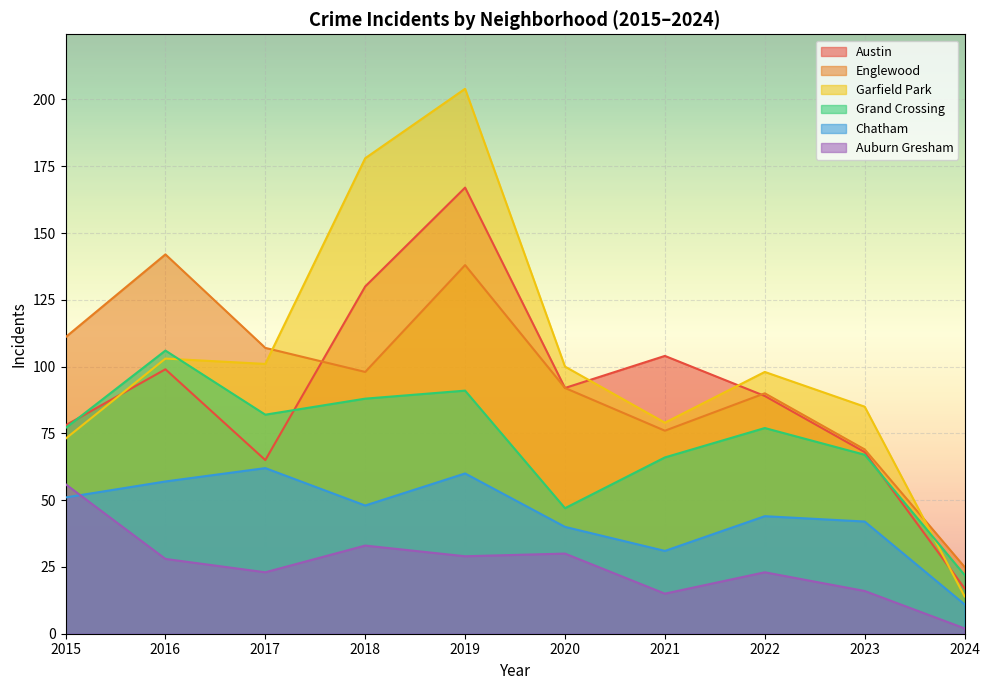

What is the minimum value for Englewood?

25